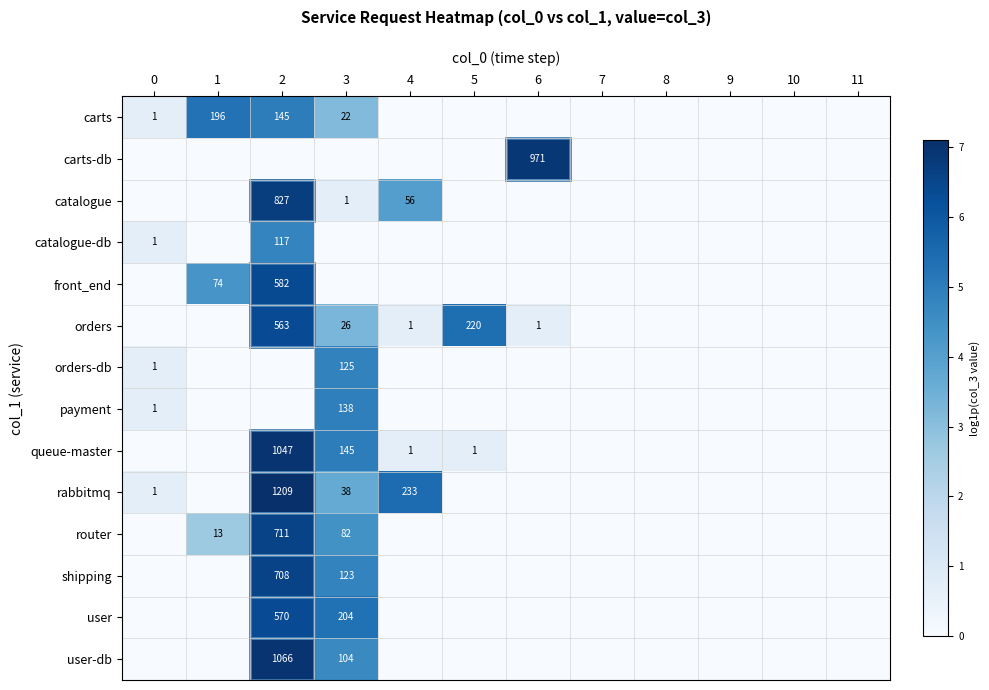

Which has a higher value, 10 or 11?

10